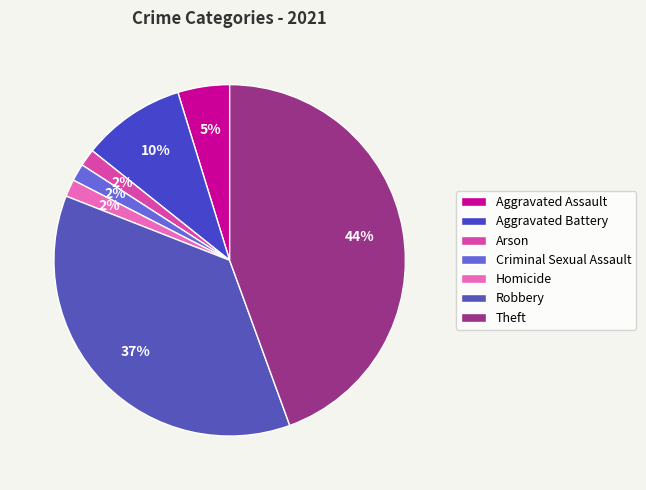

What is the ratio of the value at Aggravated Battery to the value at Criminal Sexual Assault?

6.0